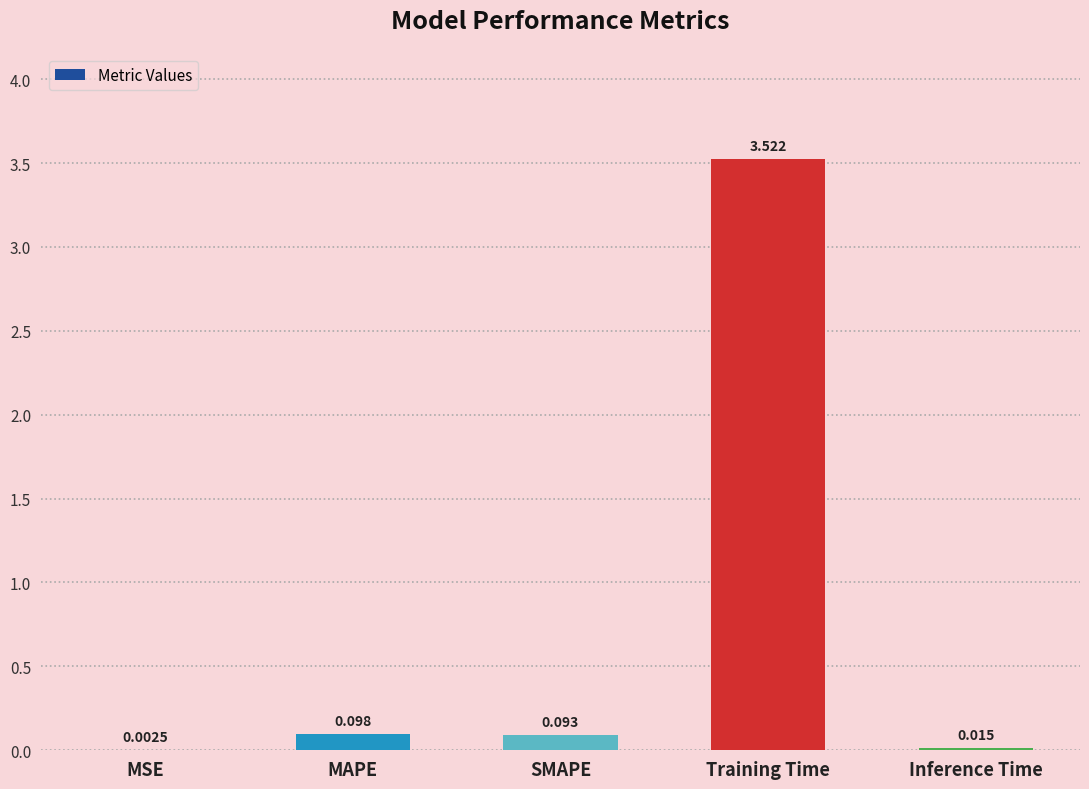

At which label is the value closest to 1?

MAPE